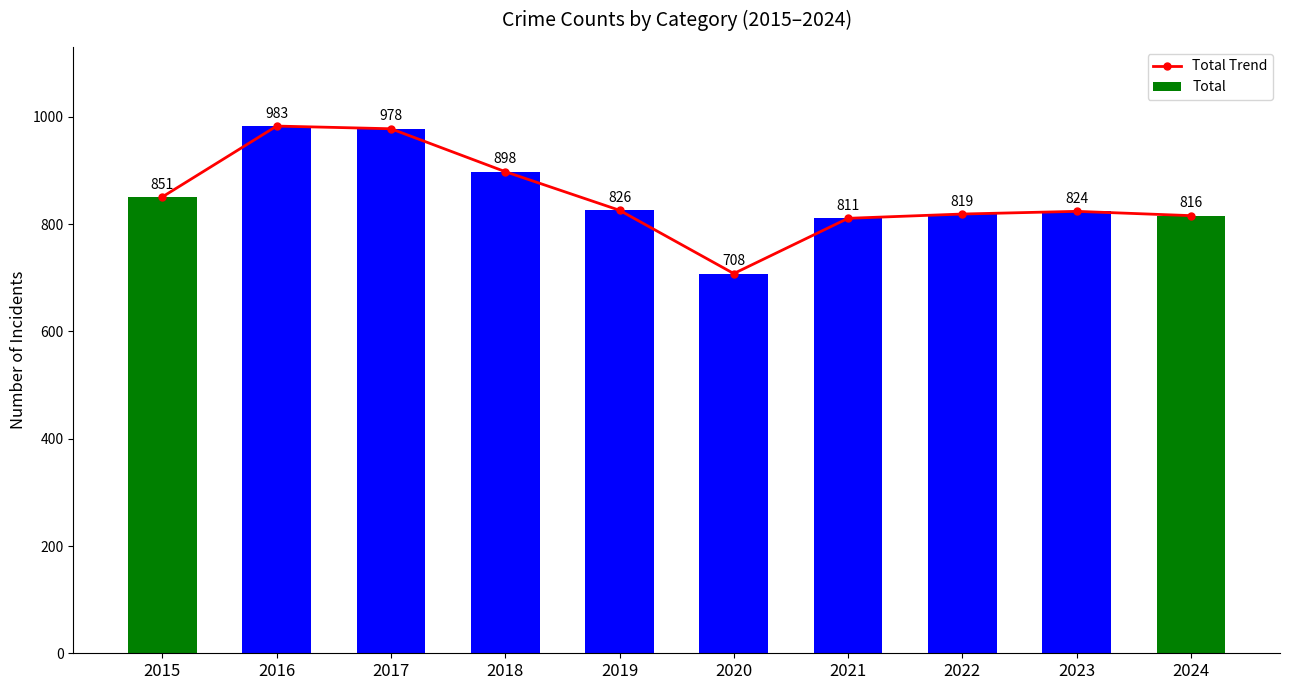

True or false: Total has a value of 1097 at 2023.

False